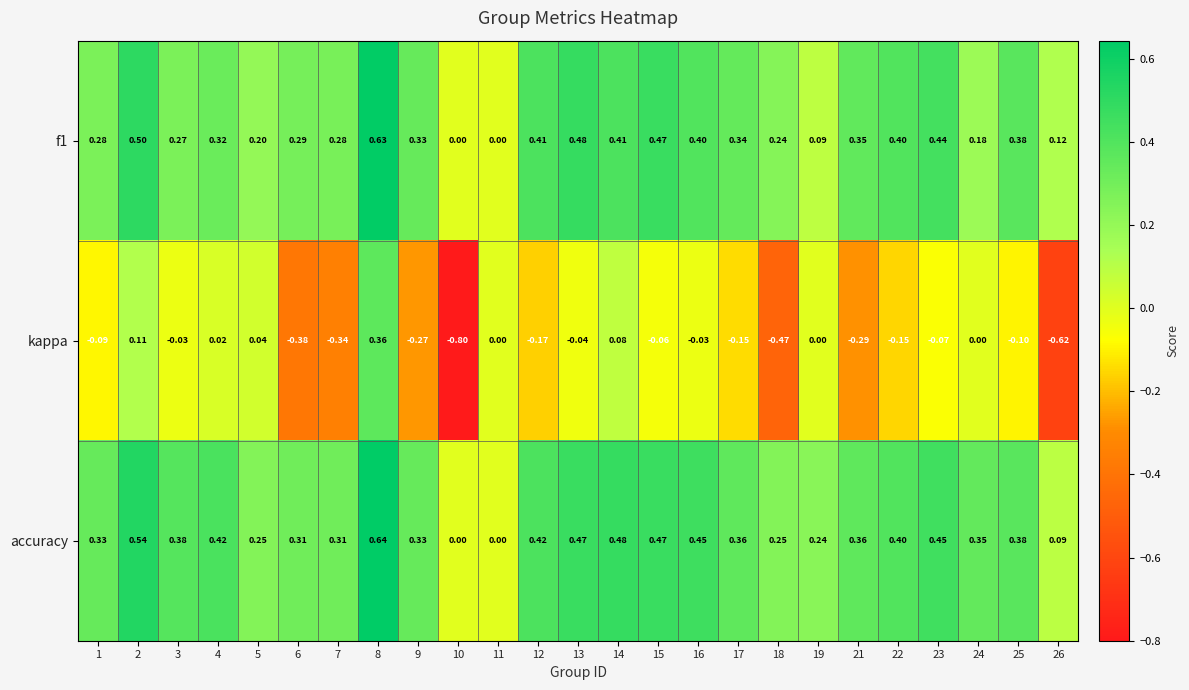

How many positive values does the accuracy series have?

23